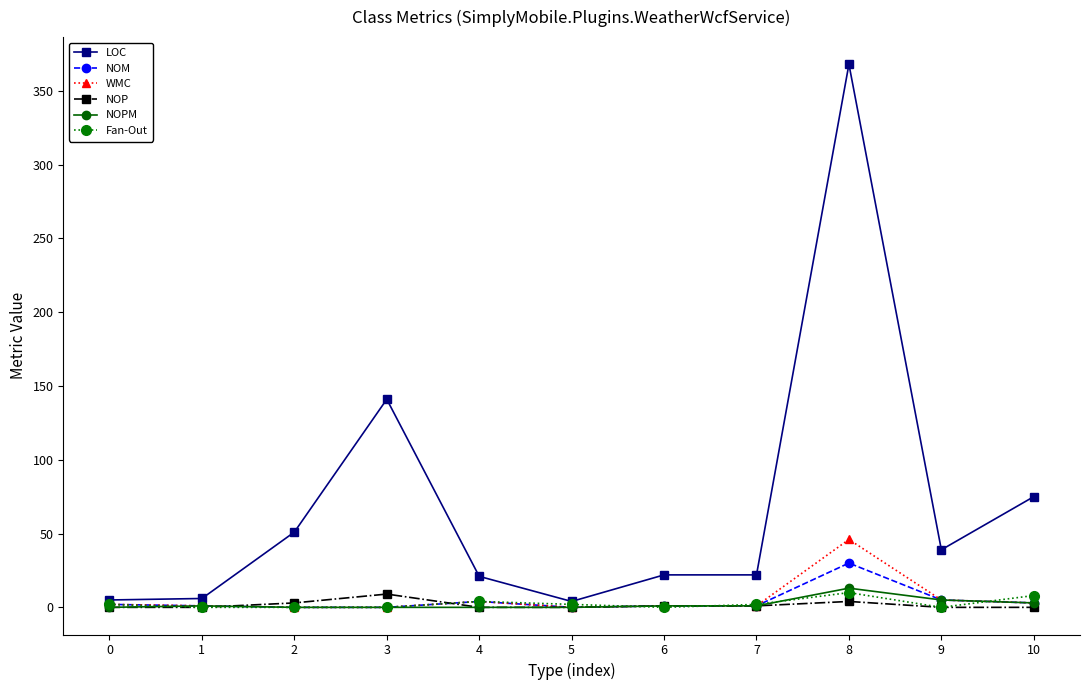

Which series has the largest total across all categories?

LOC